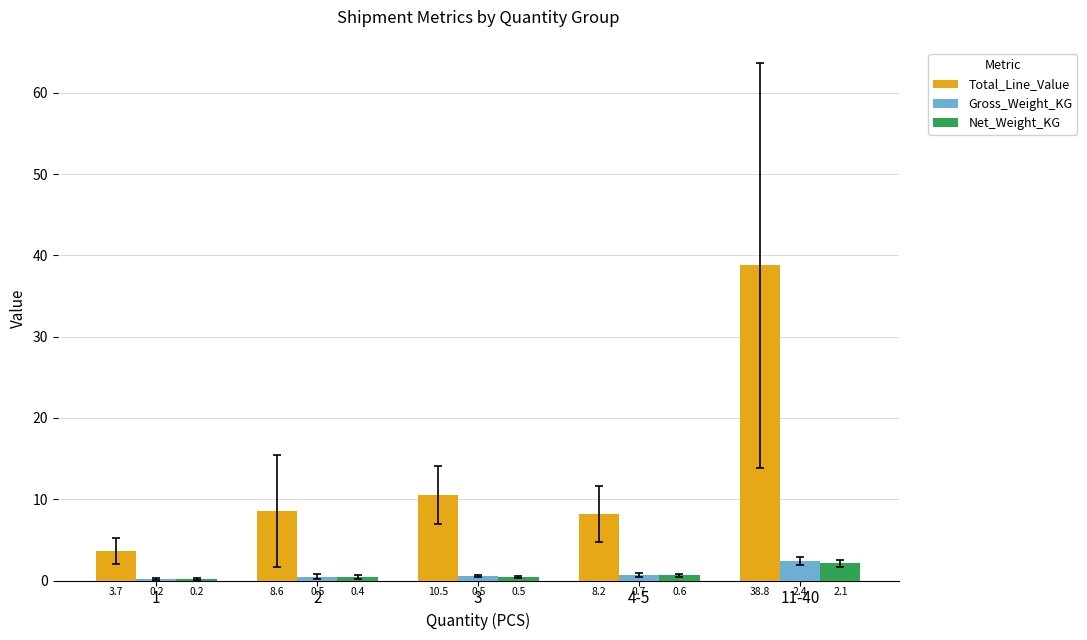

At which category is the sum across all series the highest?

11-40